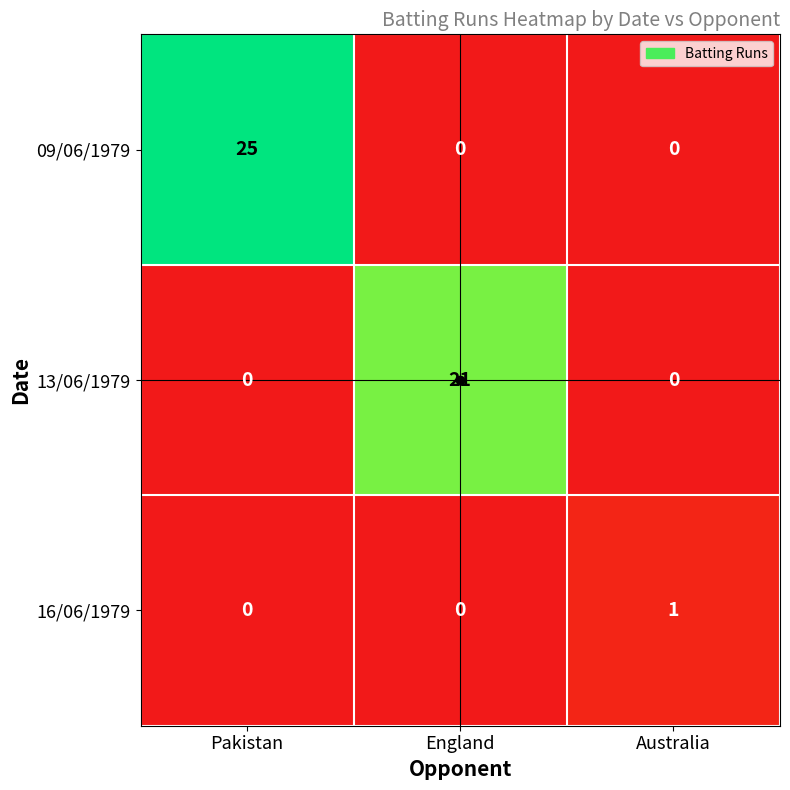

Is it true that 09/06/1979 equals 0 at England?

True